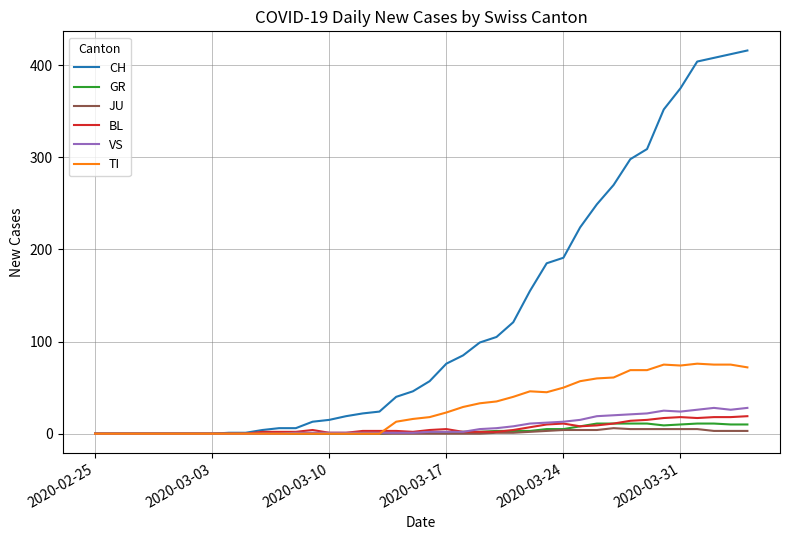

Which series has the largest range (max minus min)?

CH